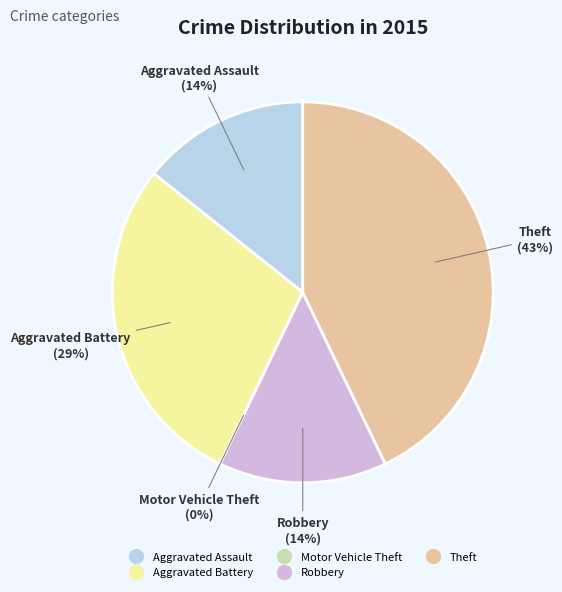

Combined, what portion of the pie is Robbery and Theft?

57.1%